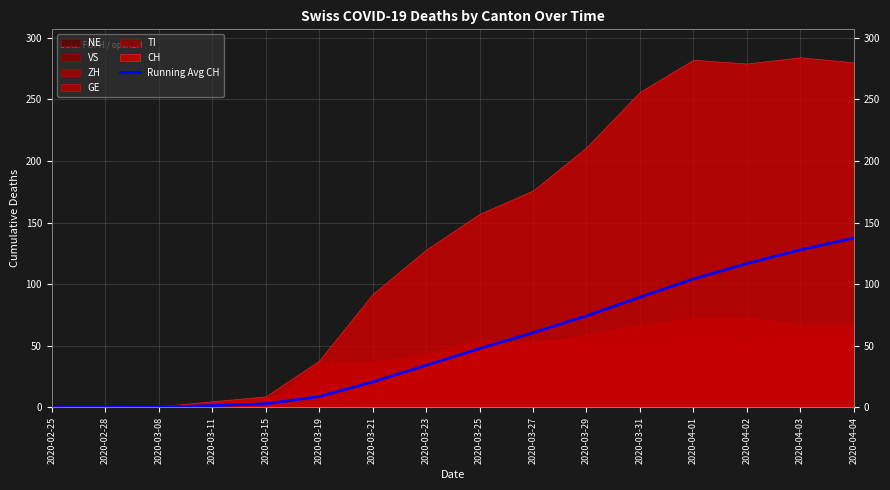

At which category does the chart reach its minimum across all series?

2020-02-25